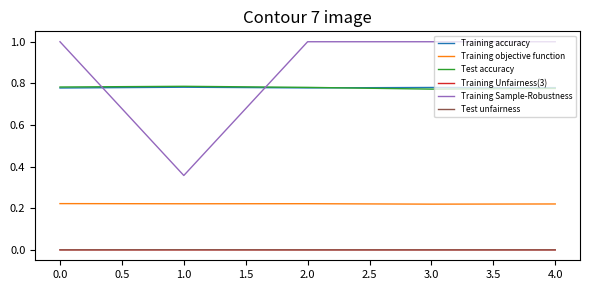

What is the greatest value displayed?

1.0